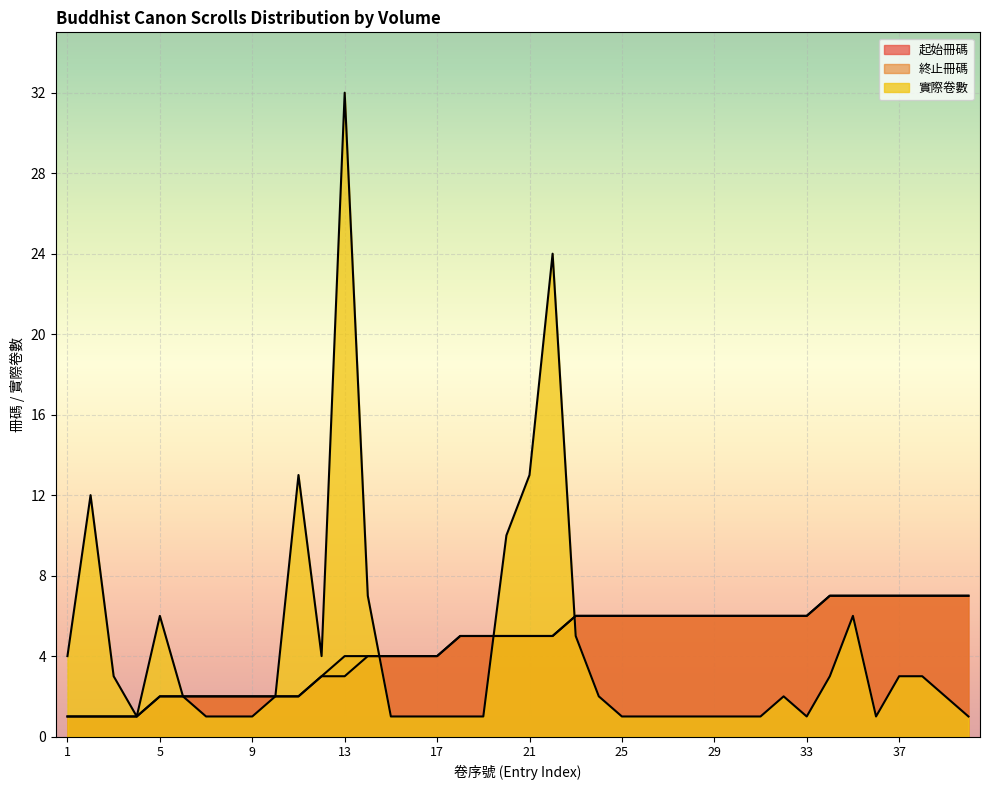

What is the difference between the highest and lowest values at 34?

4